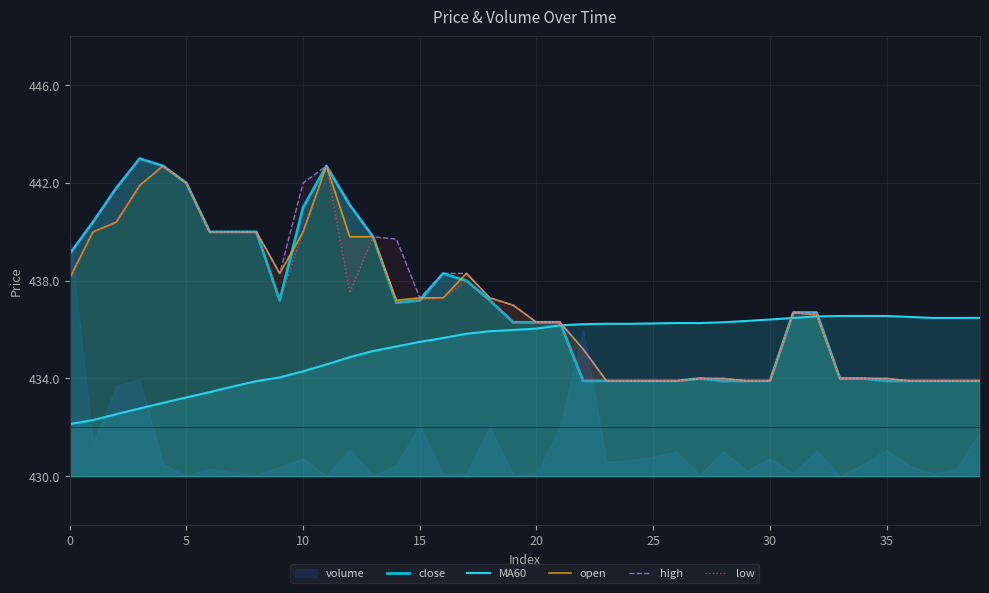

What is the sum of the MA60 values at 29 and 36?

872.9